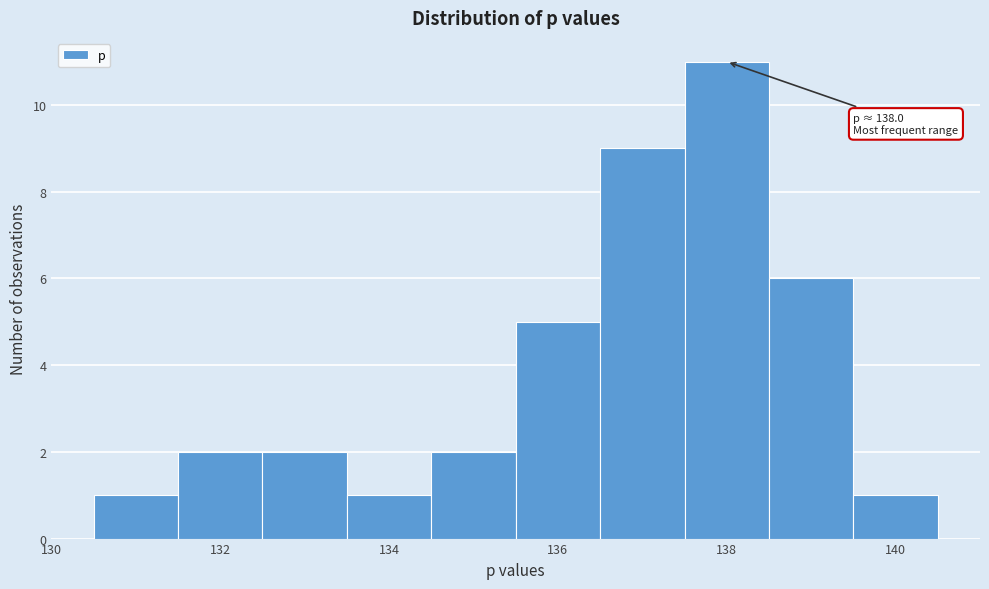

Which range on the x-axis has the tallest bar?

137.5 to 138.5